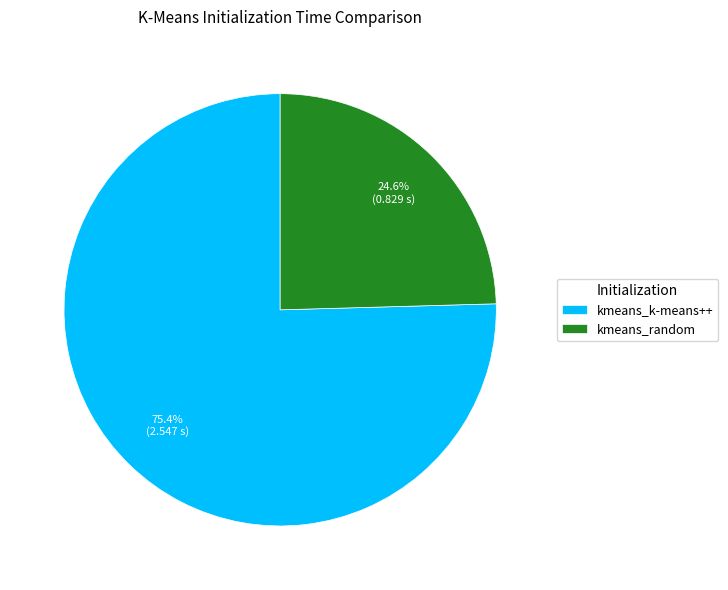

Which category has the smallest portion of the pie?

kmeans_random